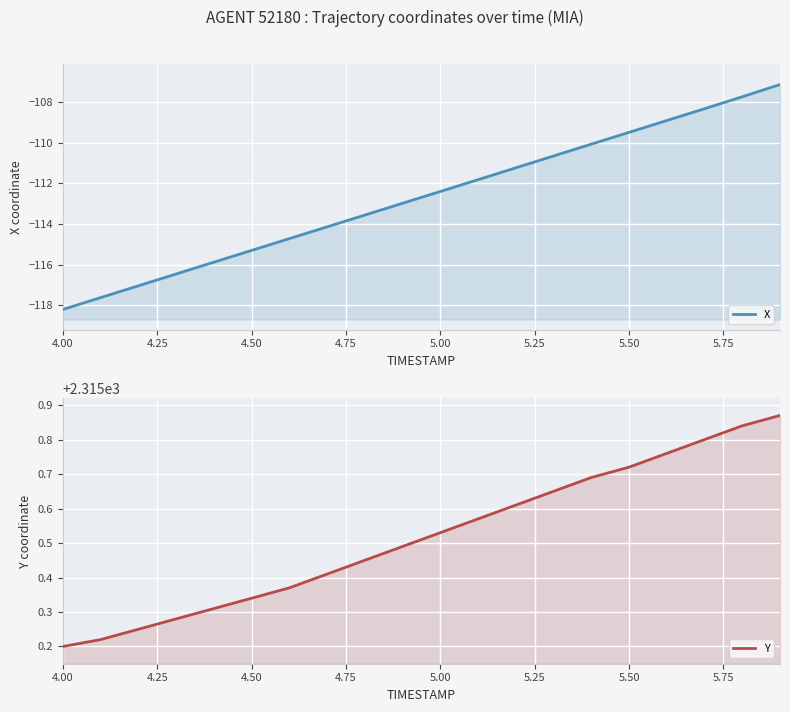

At which category does the chart reach its minimum across all series?

4.00